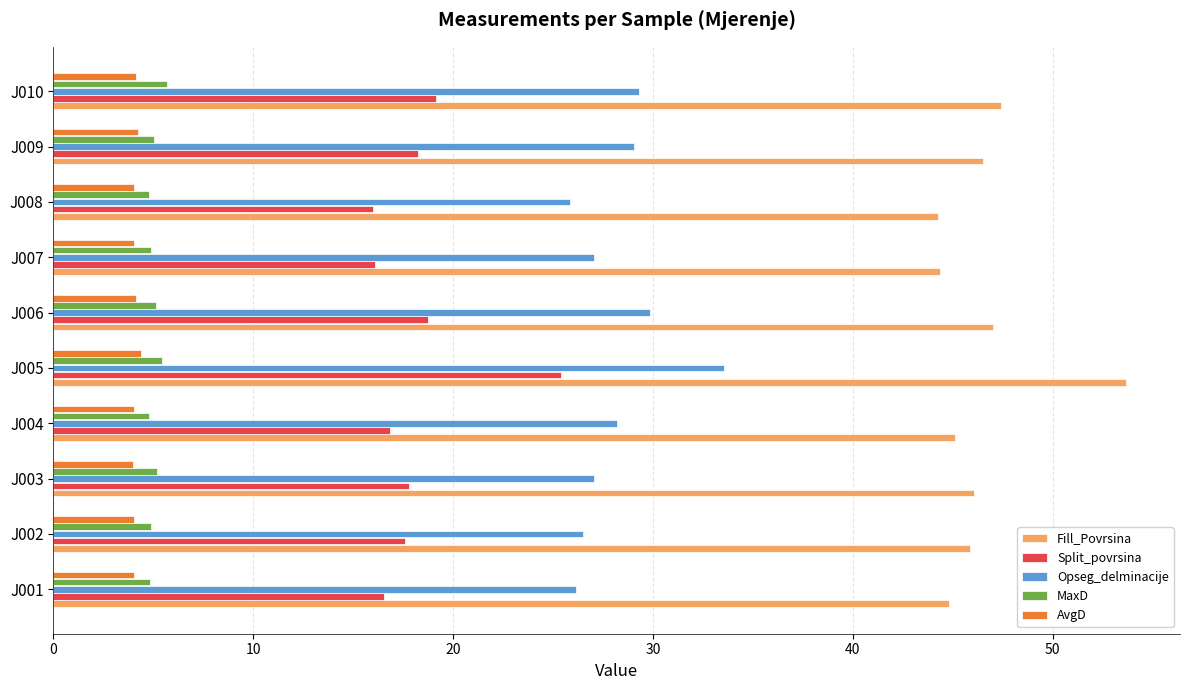

Which series has the largest total across all categories?

Fill_Povrsina